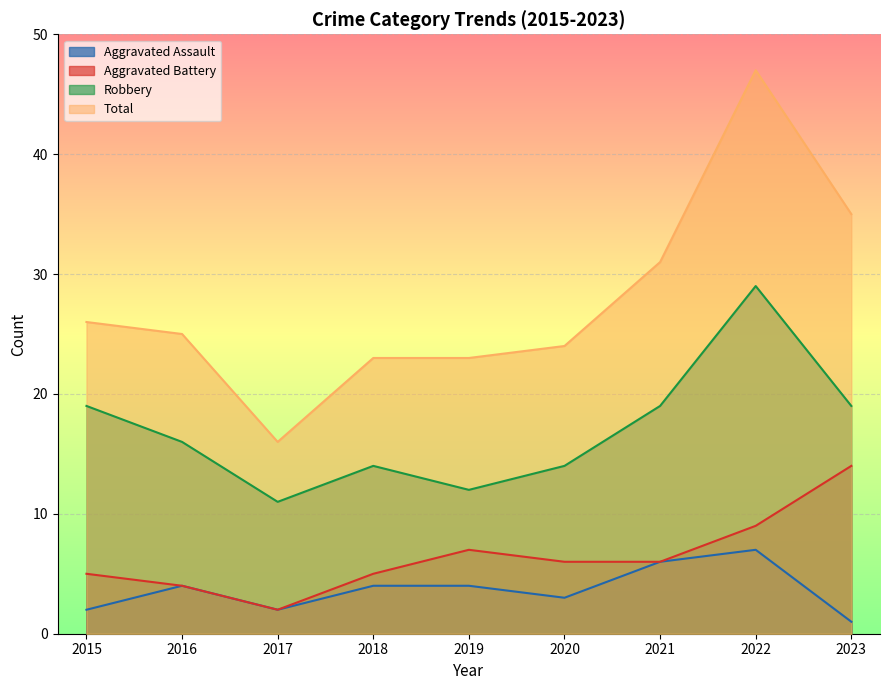

How many interior local peaks does the Aggravated Assault series have?

2